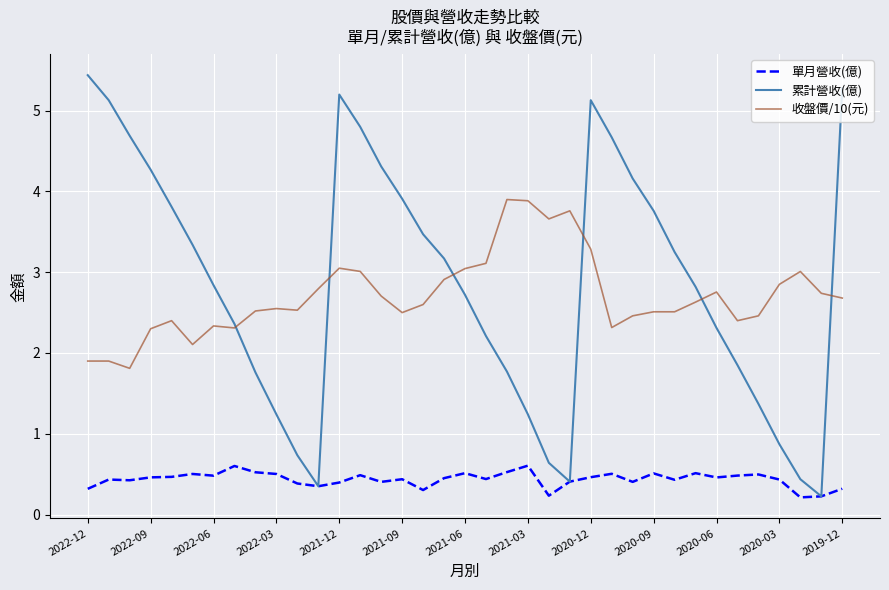

What is the average value of the 收盤價/10(元) series?

2.7